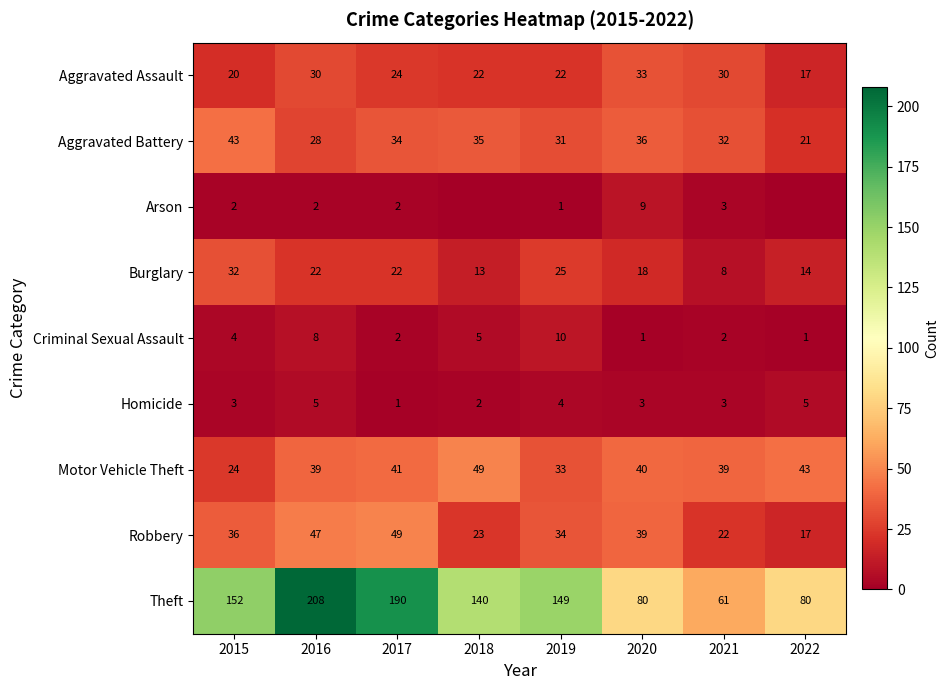

At which label does Theft first exceed 149?

2015